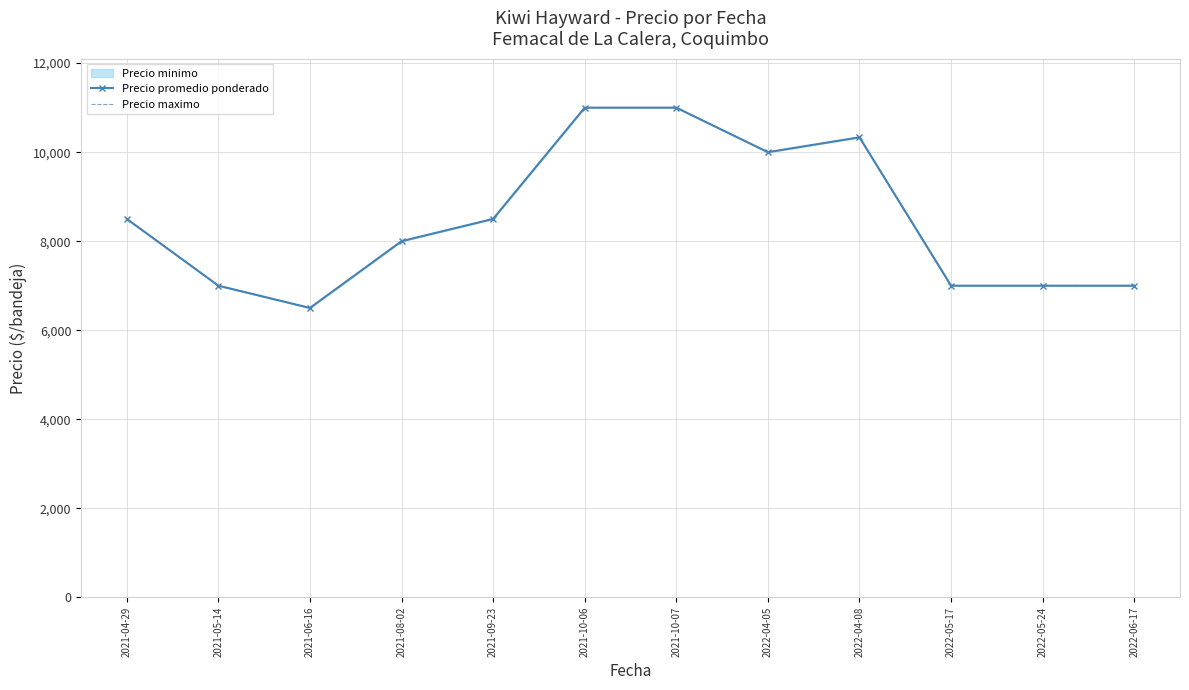

How many data points in Precio promedio ponderado are above 8500?

4